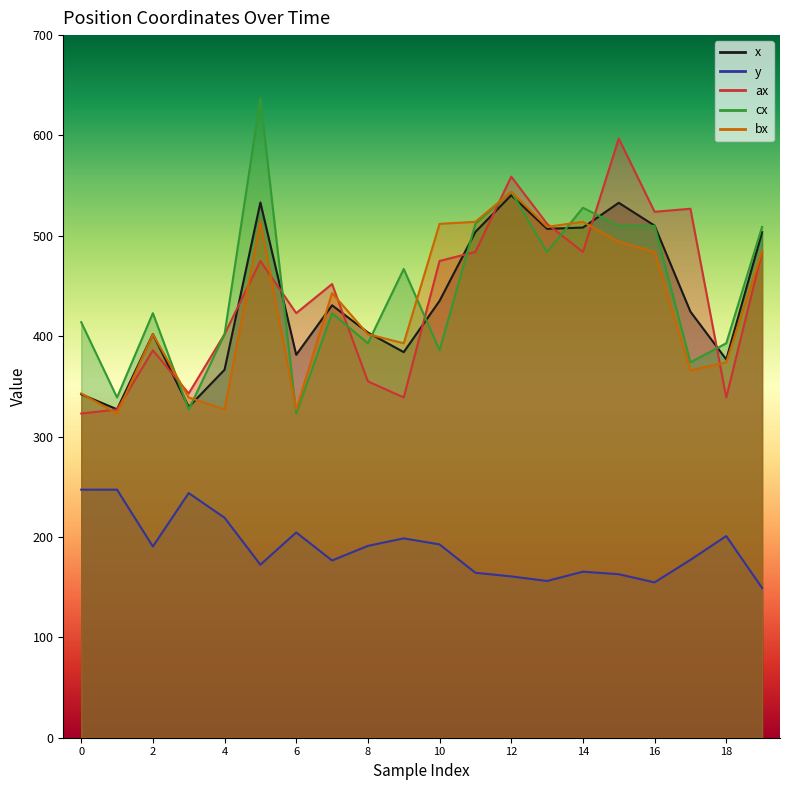

How many interior local valleys does the cx series have?

7